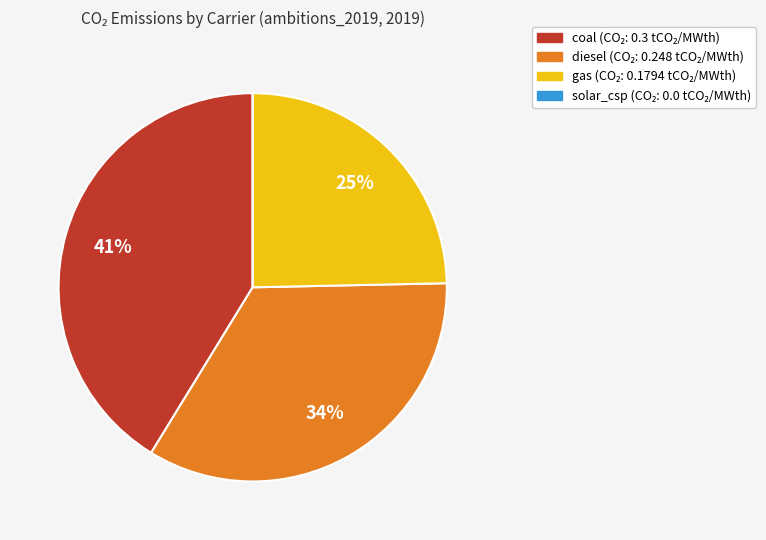

To the nearest percent, what is the difference between the diesel and coal slice percentages?

7%